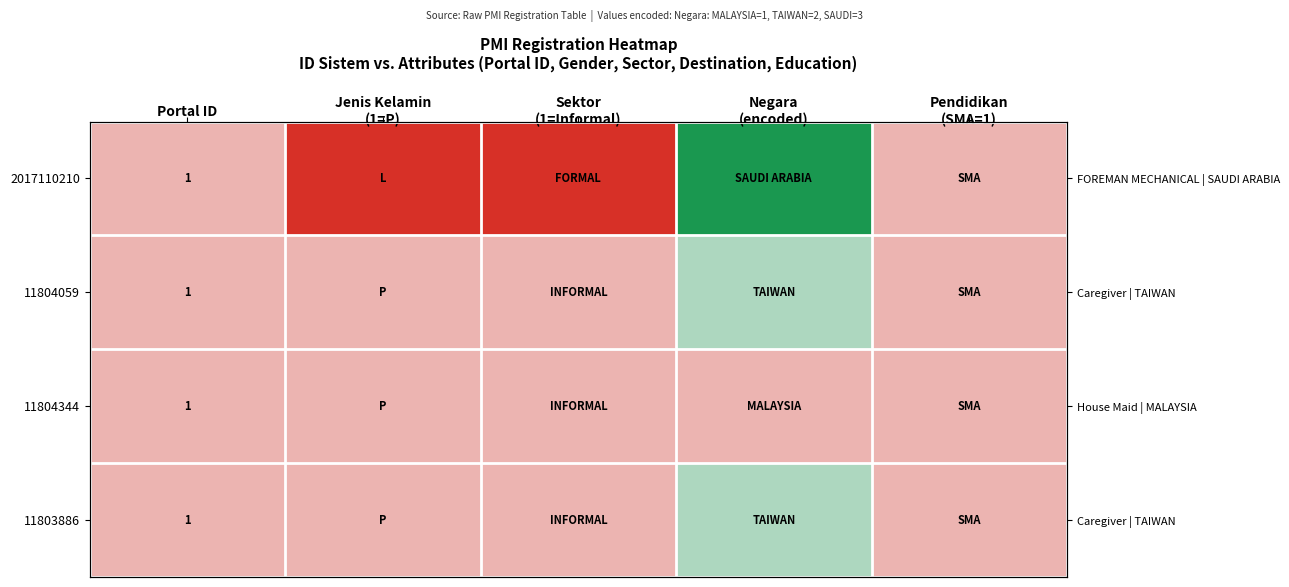

Which label corresponds to the smallest value in the chart?

Jenis Kelamin
(1=P)